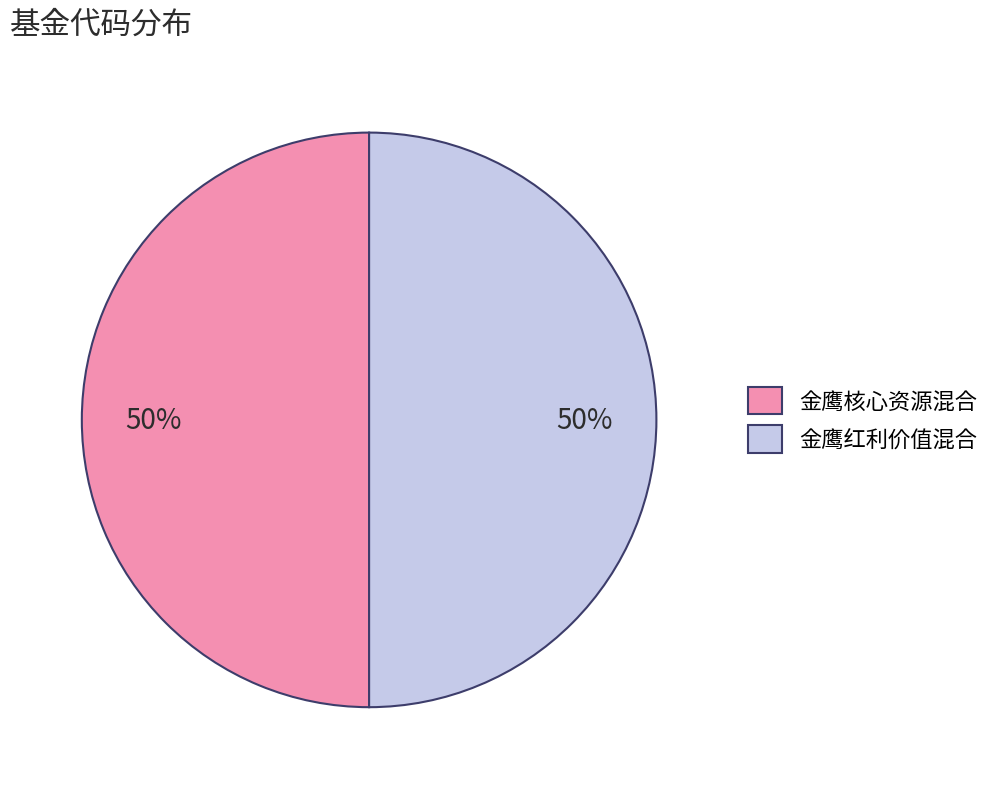

To the nearest percent, what is the average slice percentage?

50%